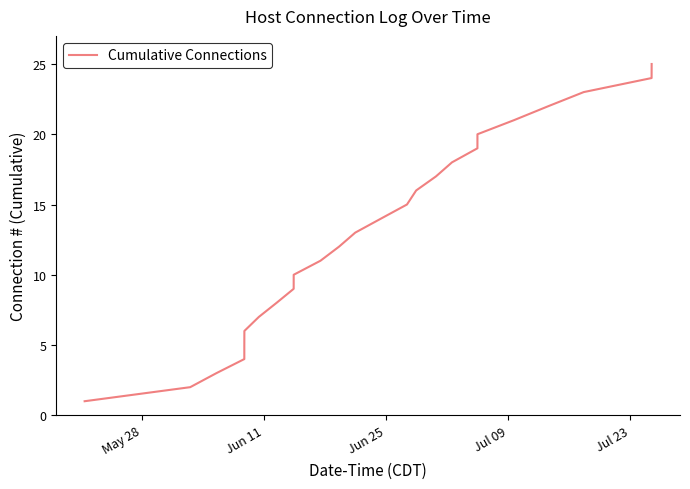

What is the difference between the maximum and minimum values?

24